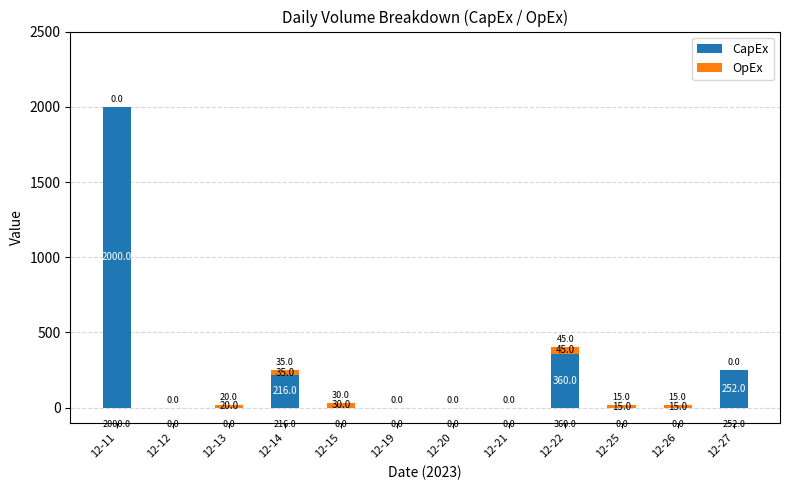

Reading left to right, transcribe the values for CapEx.

12-11=2000	12-12=0	12-13=0	12-14=216	12-15=0	12-19=0	12-20=0	12-21=0	12-22=360	12-25=0	12-26=0	12-27=252